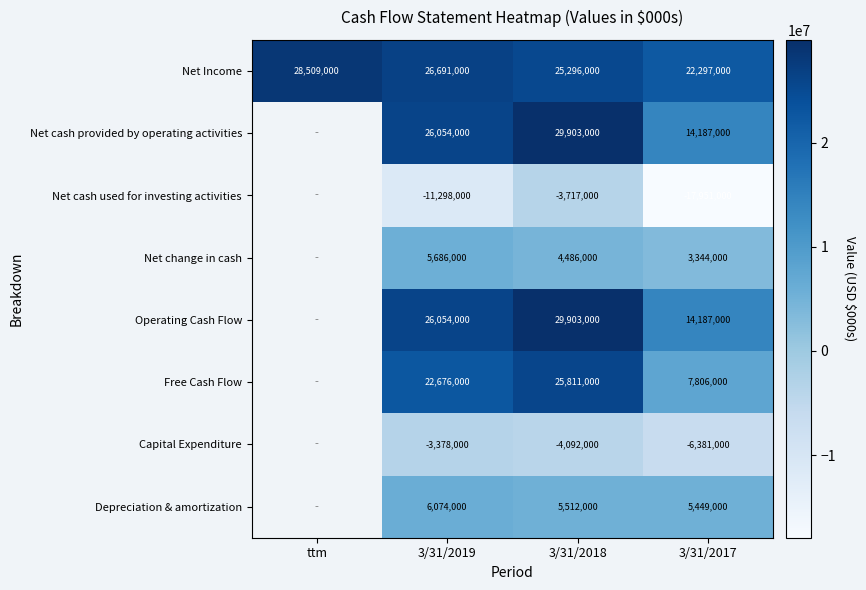

What is the total value across all series at 3/31/2018?

113102000